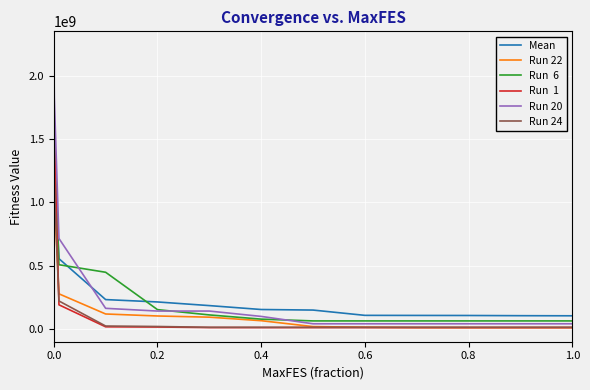

What is the greatest value displayed?

2242764960.3